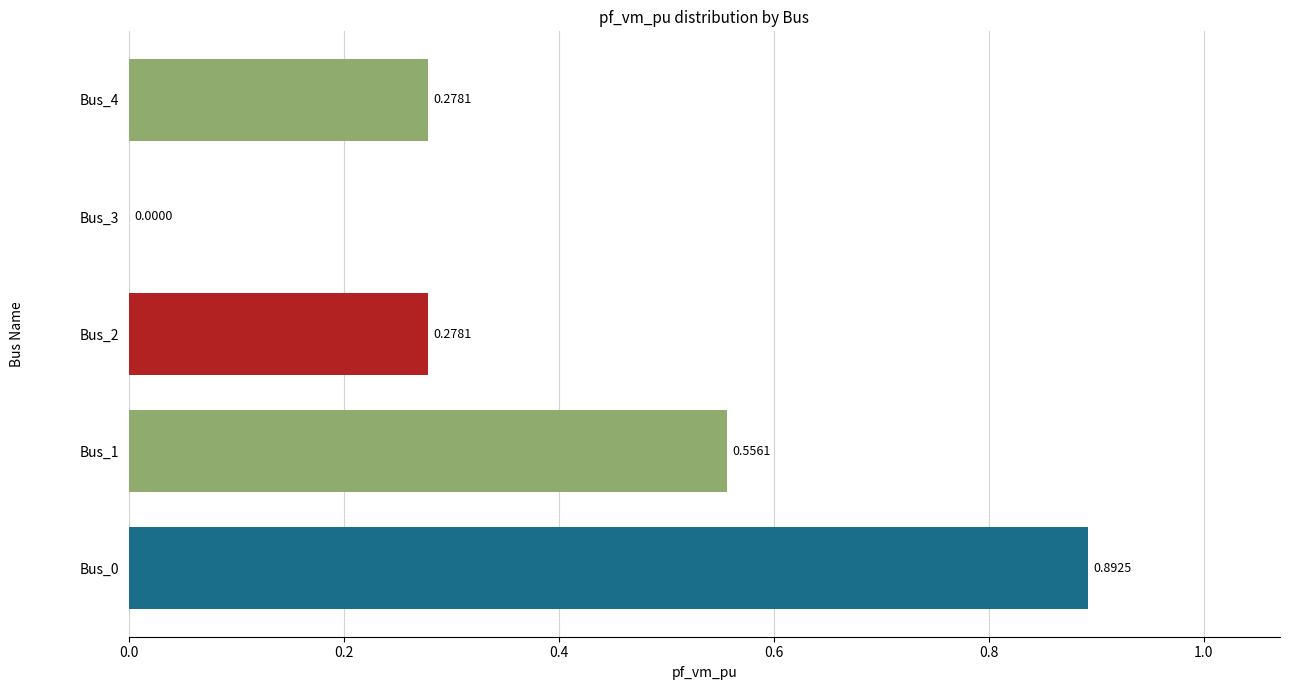

At which label is the value closest to 0?

Bus_3